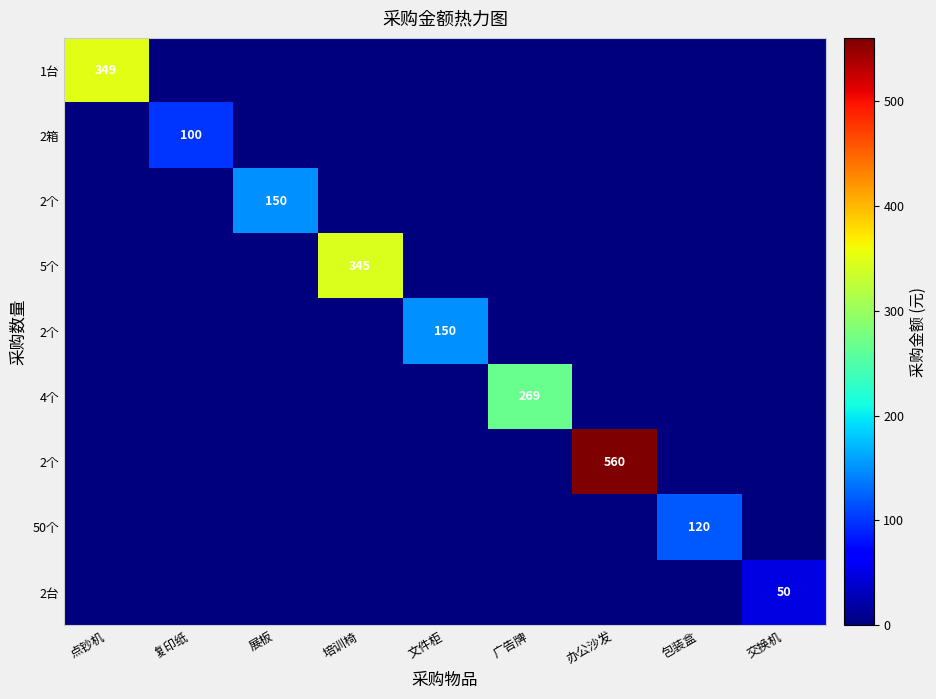

What is the total value across all series at 复印纸?

100